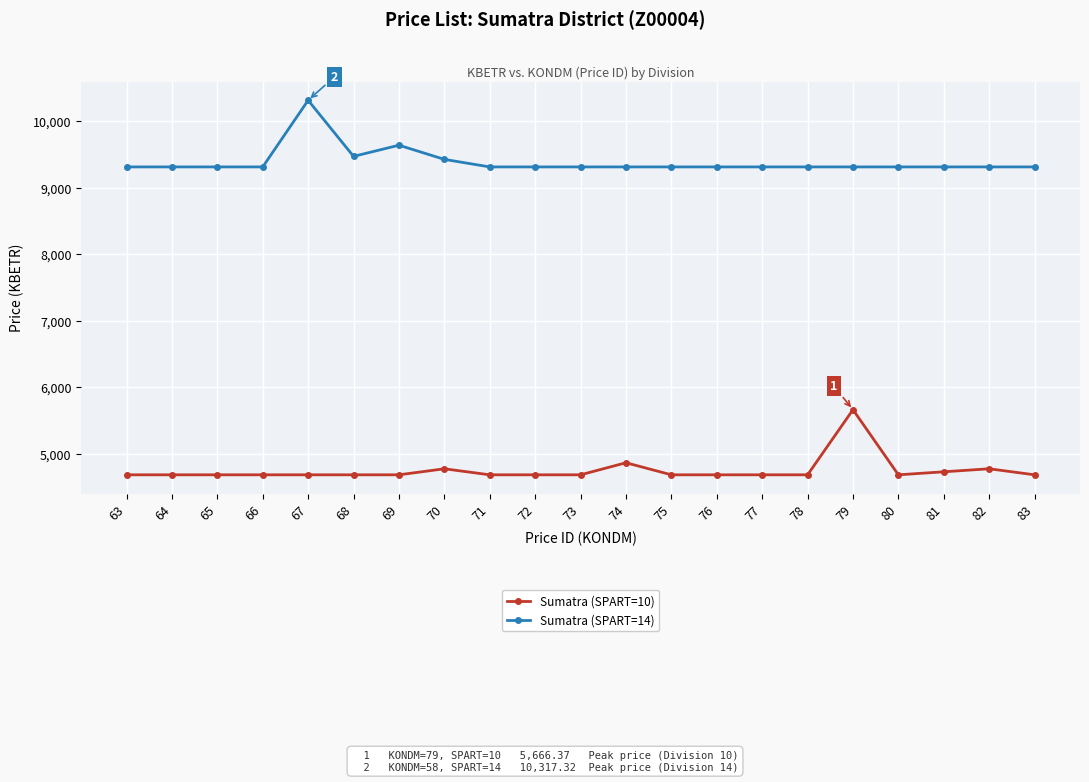

True or false: Sumatra (SPART=10) and Sumatra (SPART=14) intersect in this chart.

False